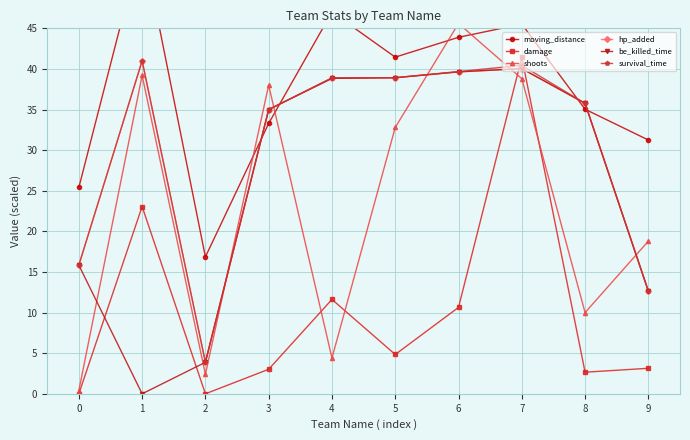

What is the sum of the shoots values at 4 and 2?

6.8